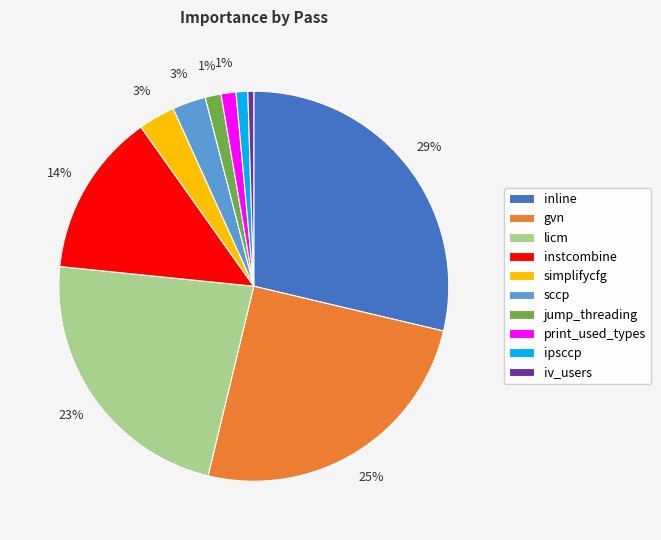

To the nearest percent, what is the difference between the gvn and inline slice percentages?

4%